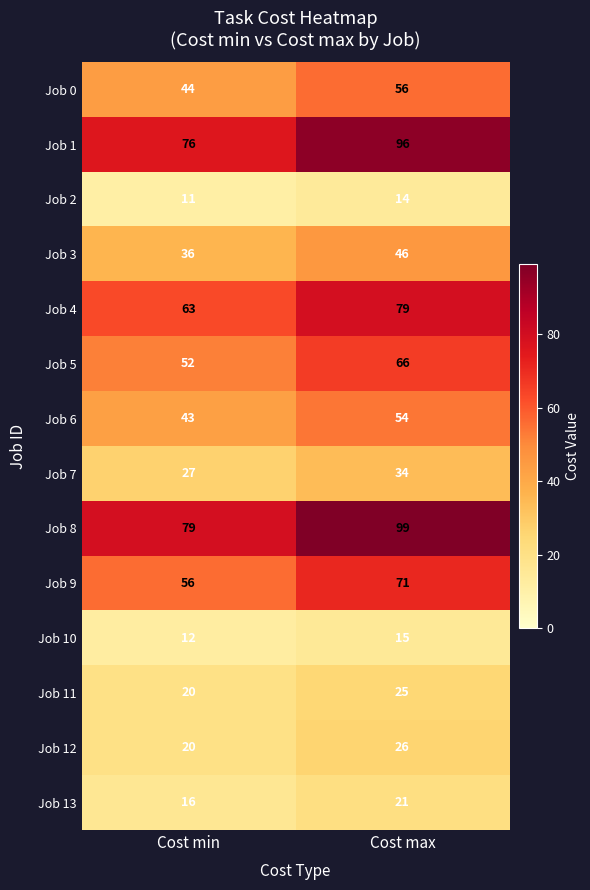

What is the average value of the Job 4 series?

71